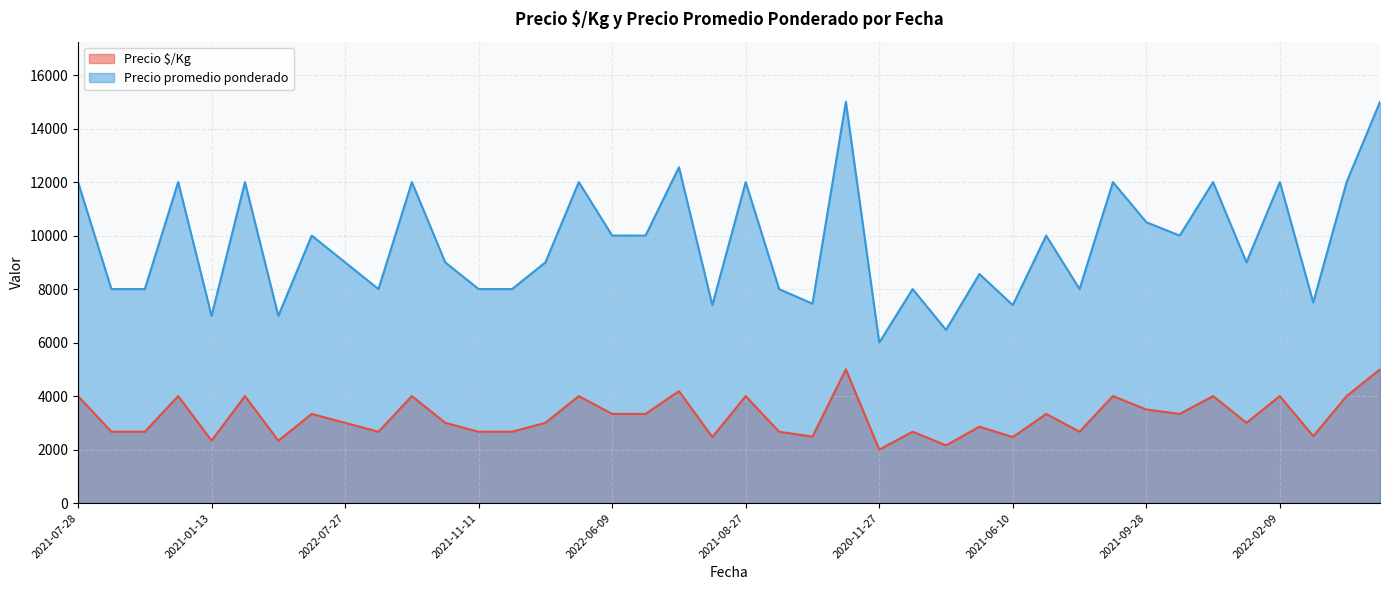

Rank the series by their average value, from highest to lowest.

Precio promedio ponderado, Precio $/Kg